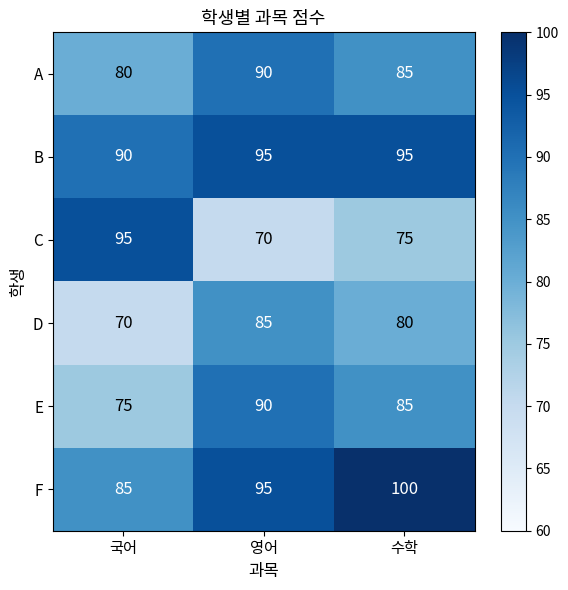

The D series shows 101 at 국어. True or false?

False